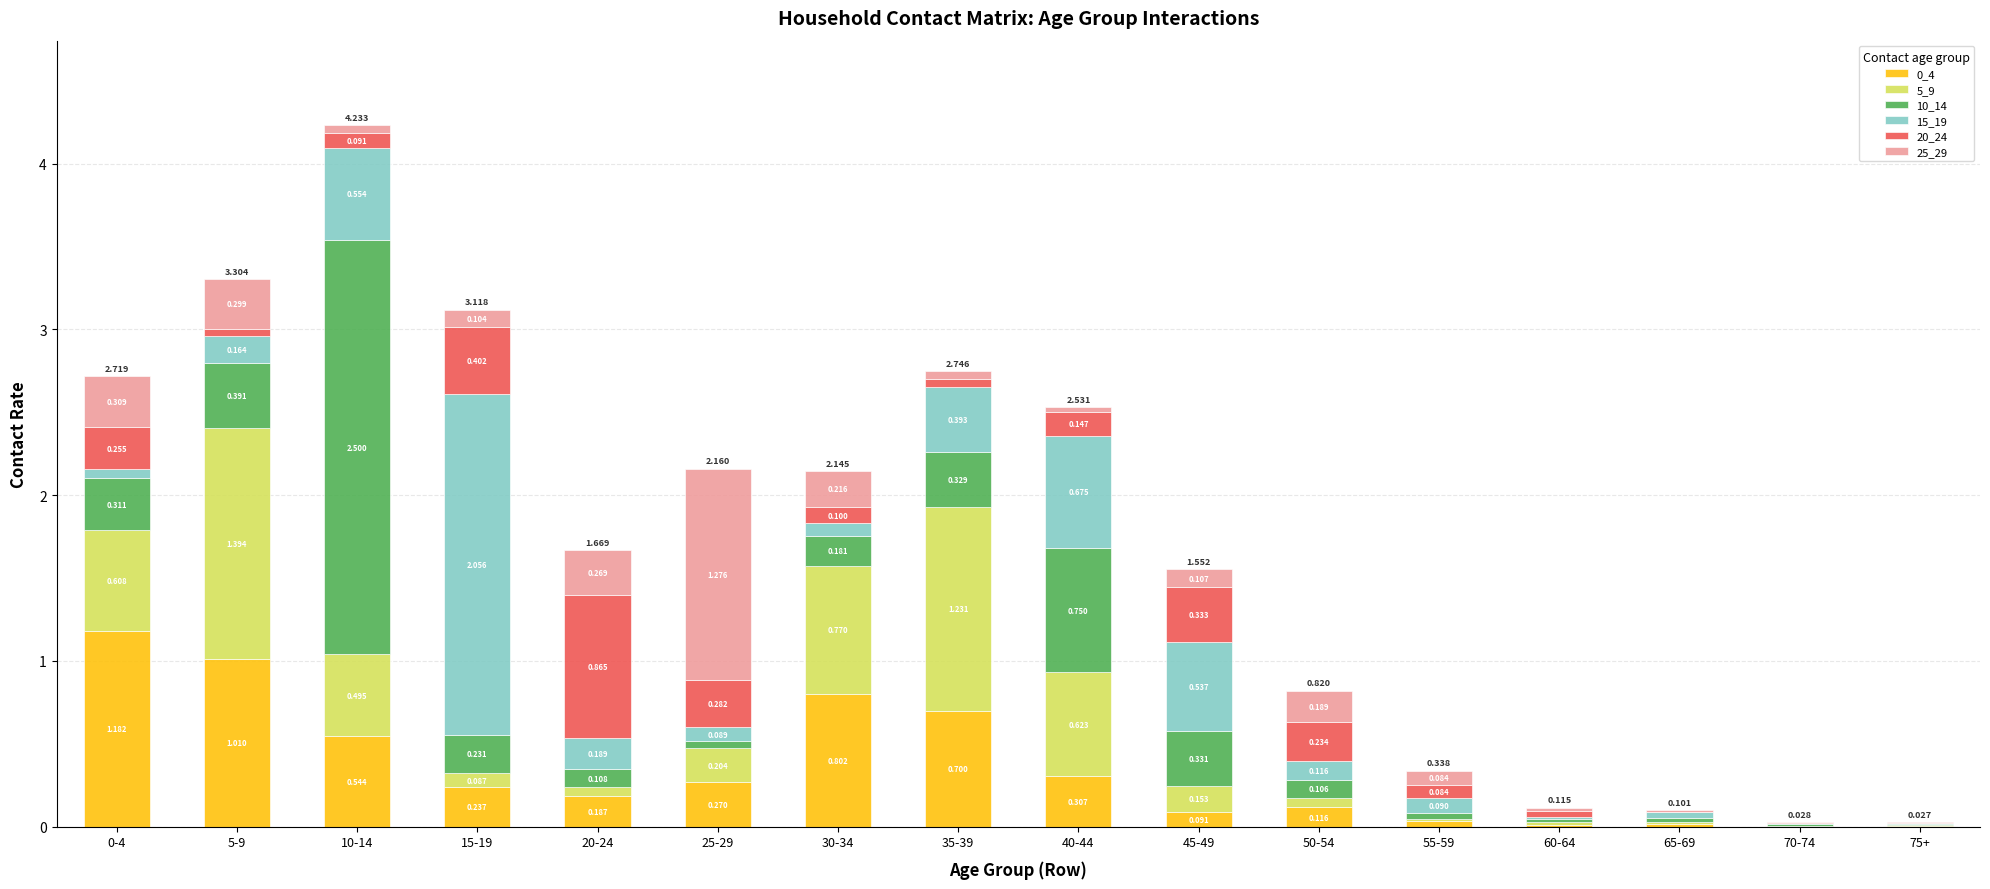

At which category is the sum across all series the highest?

10-14